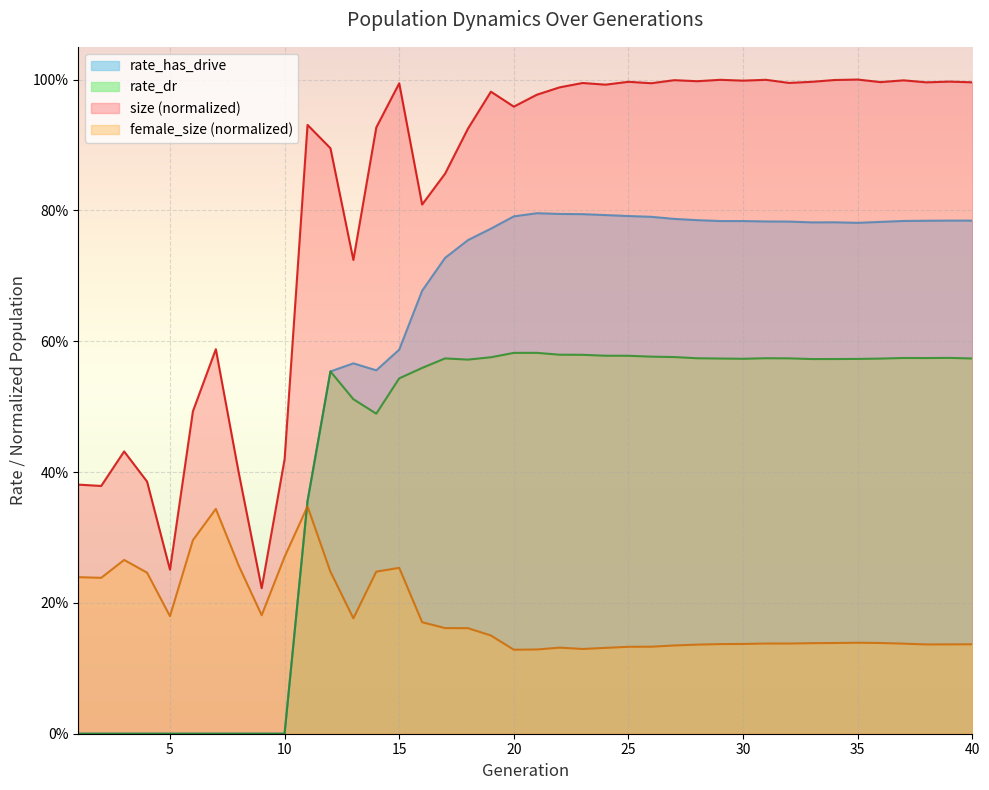

True or false: rate_has_drive and rate_dr cross at least once.

False